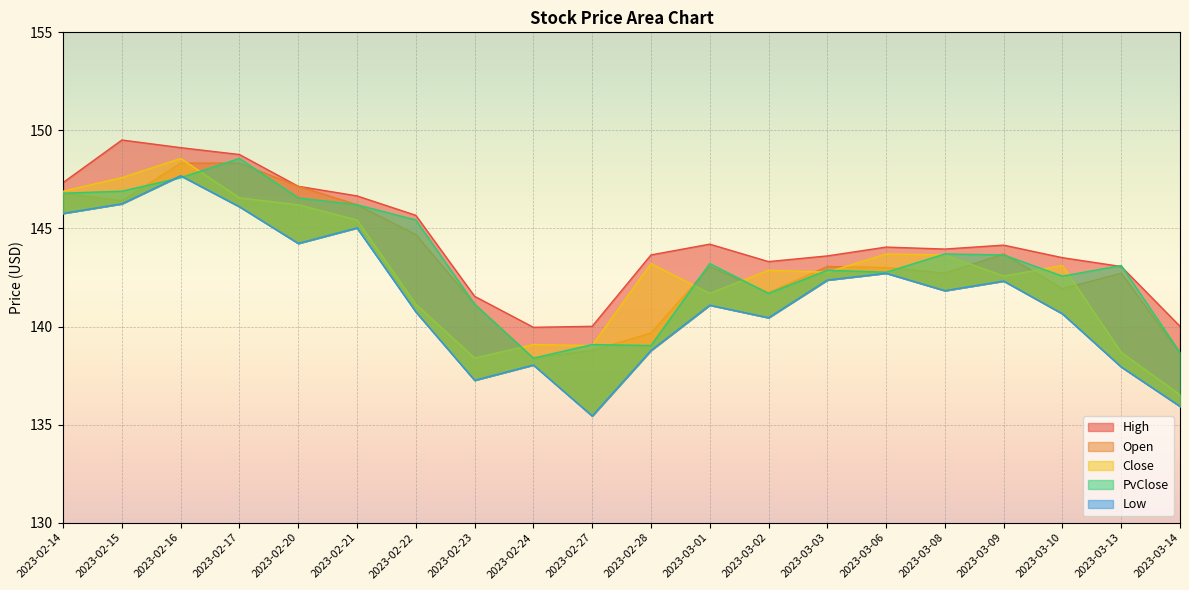

True or false: Low and High intersect in this chart.

False